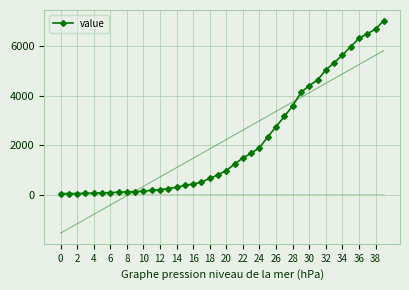

What is the label of the 11th point from the right?

29